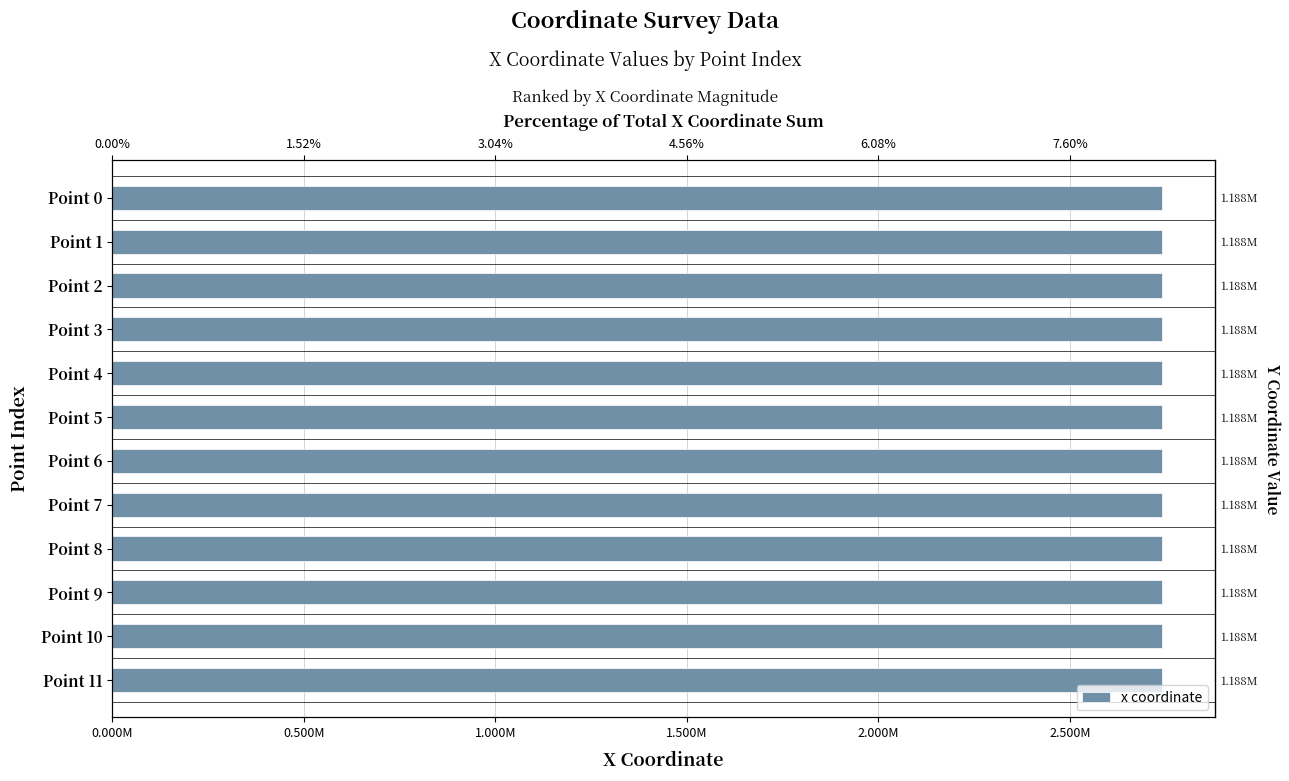

Are the bars grouped side by side (vs. stacked)?

No